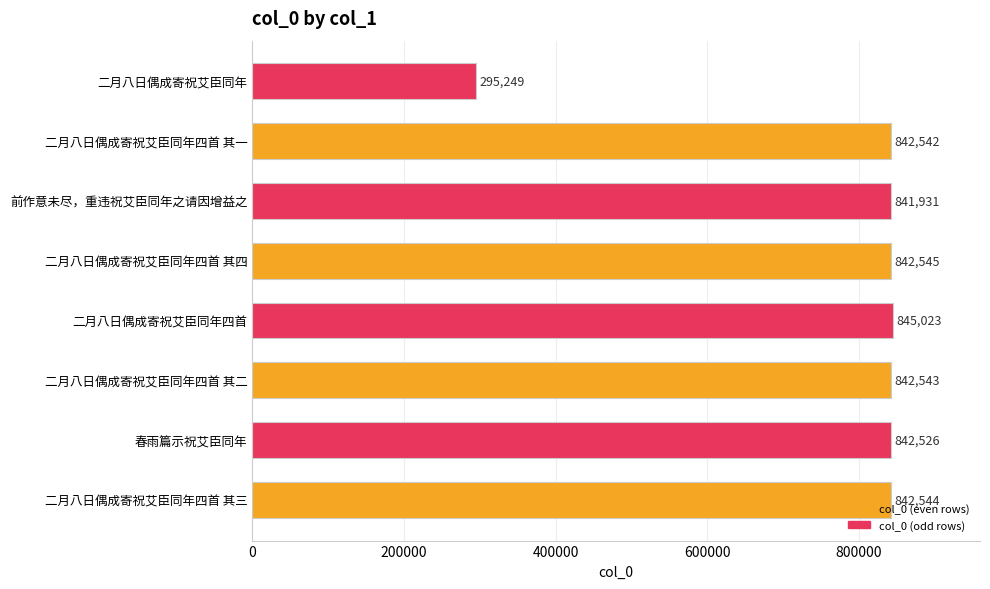

Between 二月八日偶成寄祝艾臣同年四首 其三 and 二月八日偶成寄祝艾臣同年, which is larger?

二月八日偶成寄祝艾臣同年四首 其三